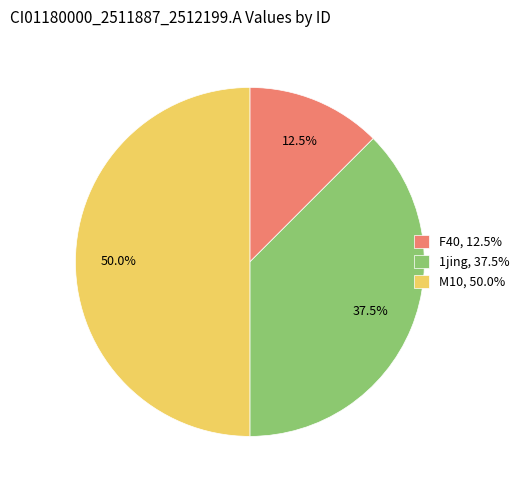

Approximately how many times larger is the value at F40, 12.5% compared to 1jing, 37.5%?

0.3